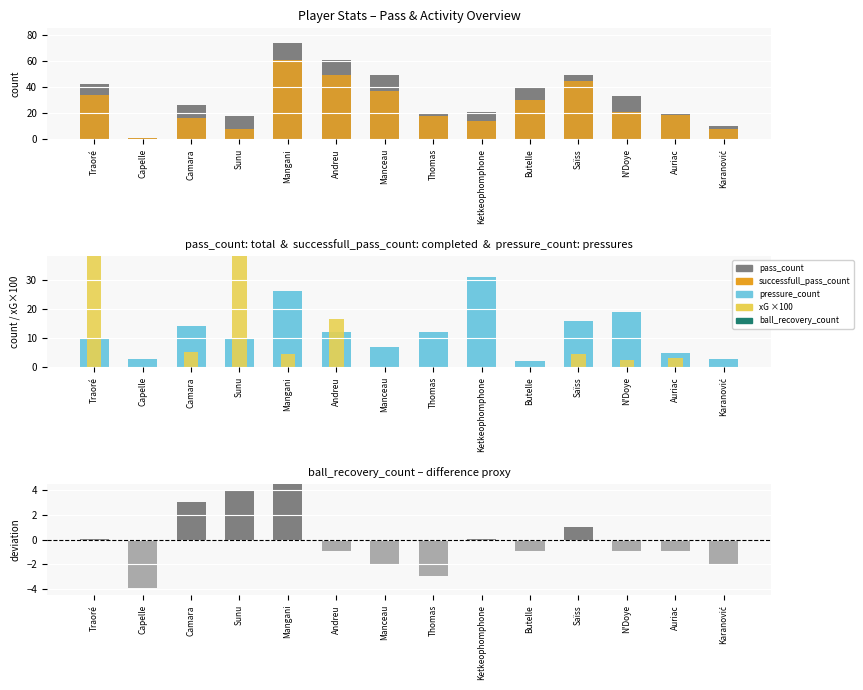

True or false: xG ×100 has a value of 5.2 at Camara.

True